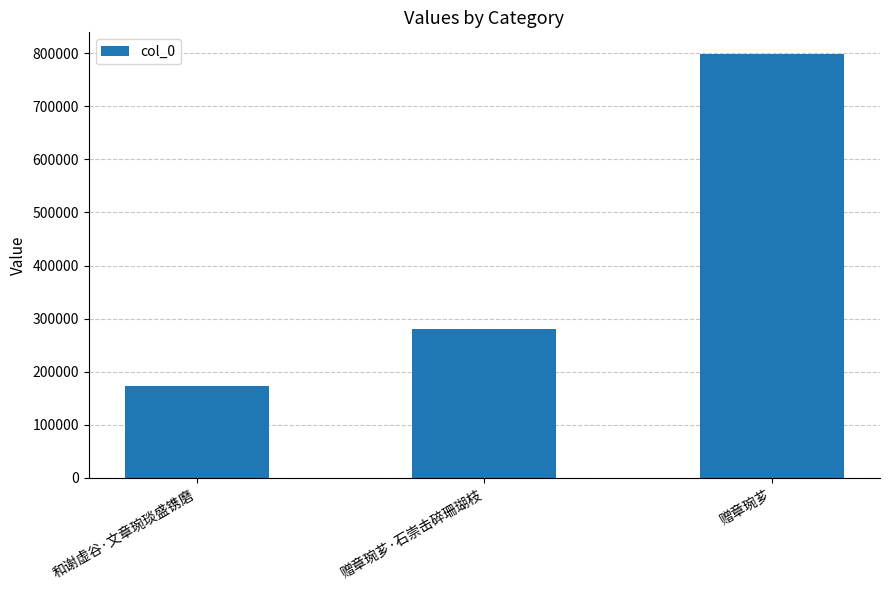

What is the average value?

417168